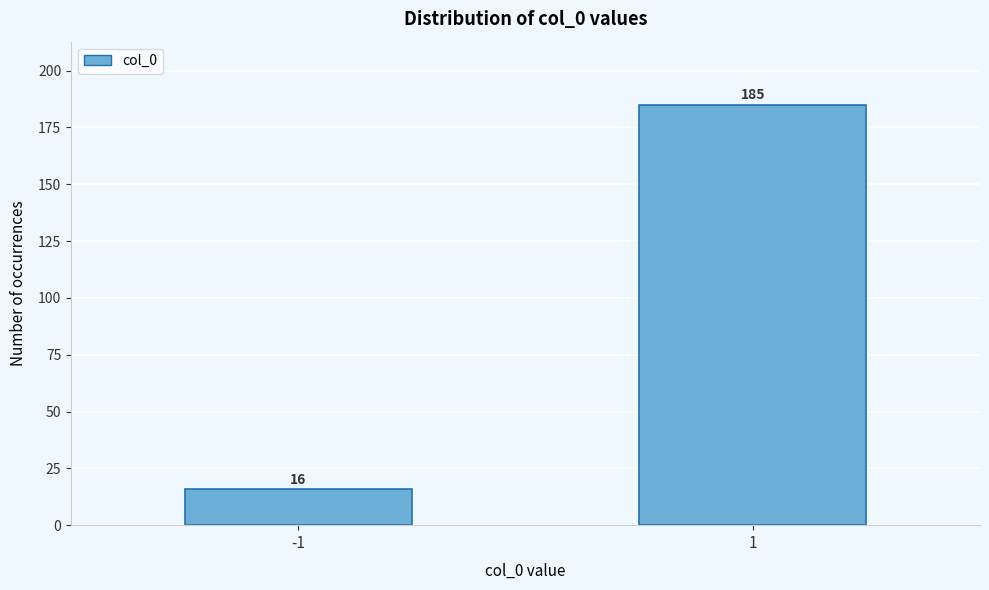

Reading right to left, transcribe all the data shown in this chart.

1=185	-1=16